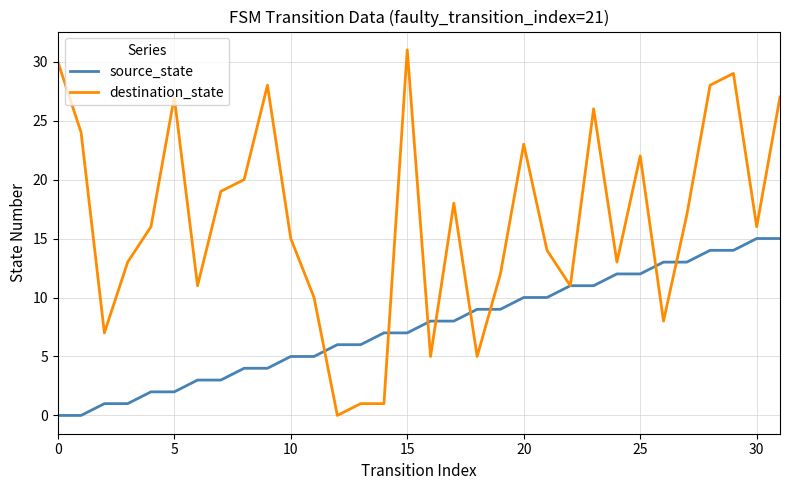

Which series has the largest total across all categories?

destination_state